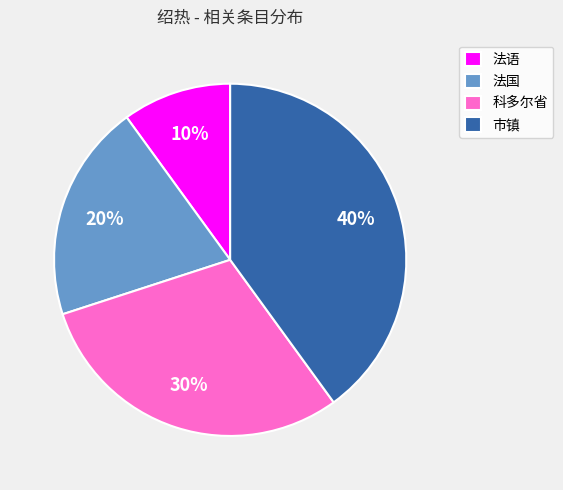

Does 法语 represent more than half of the total?

No